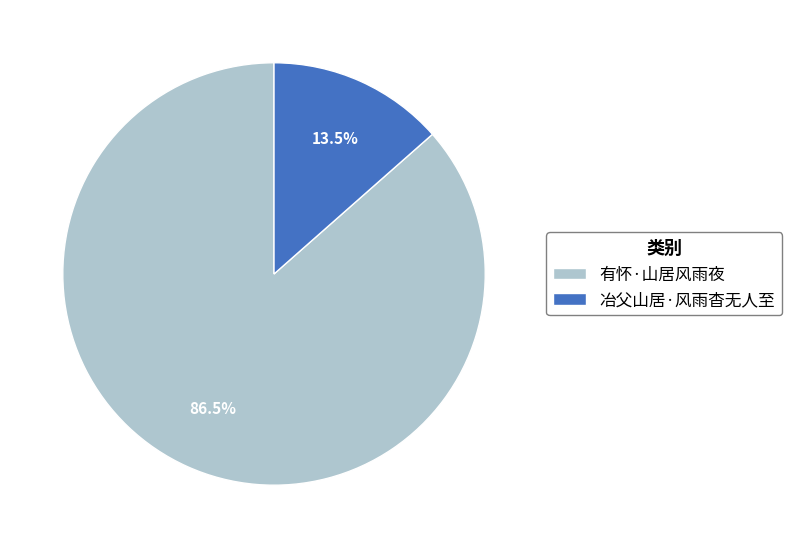

Which category accounts for the majority?

有怀·山居风雨夜